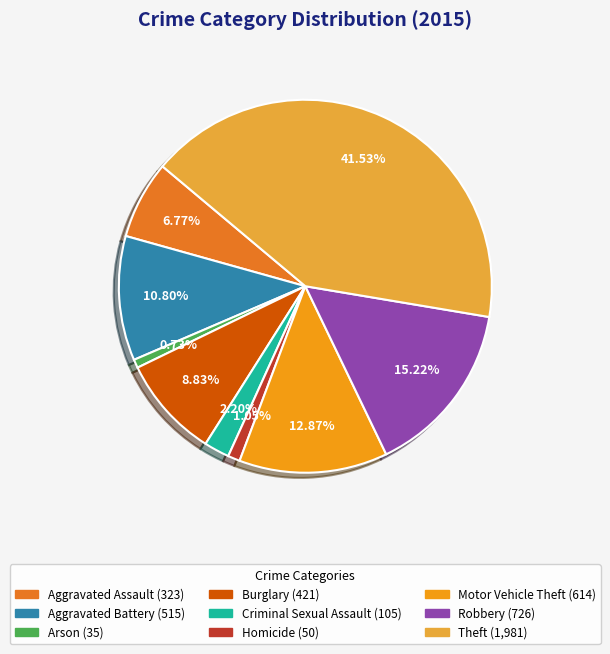

How many segments does this pie chart have?

9